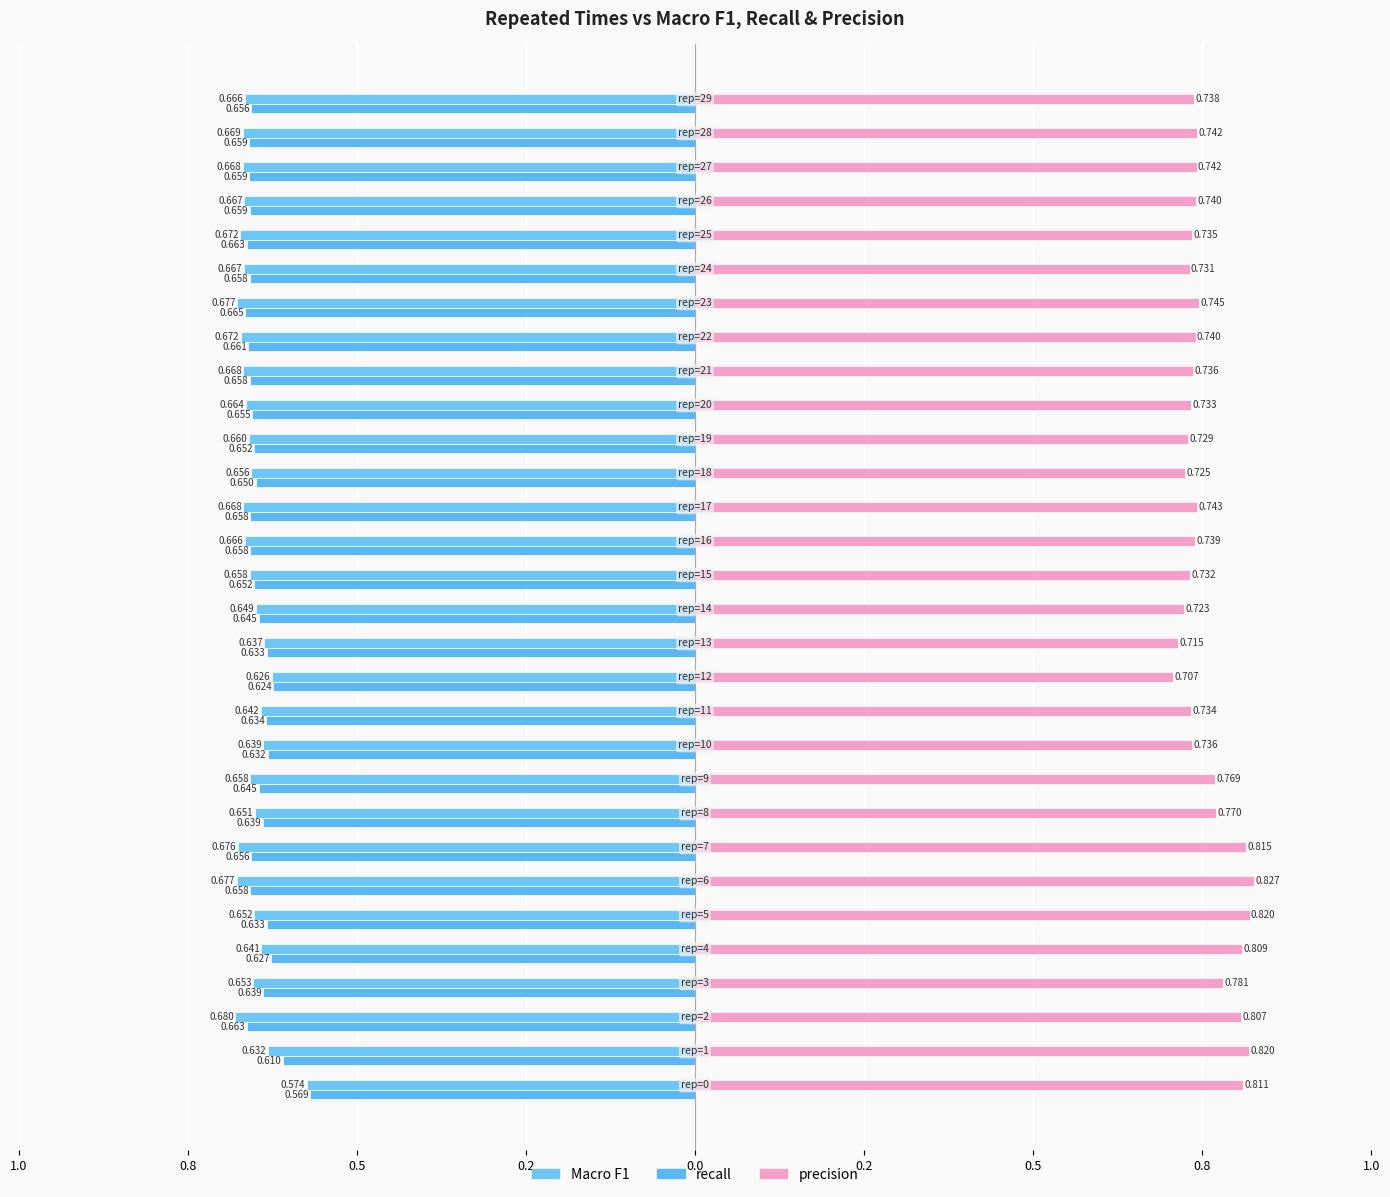

How many precision values are between 0 and 1?

30